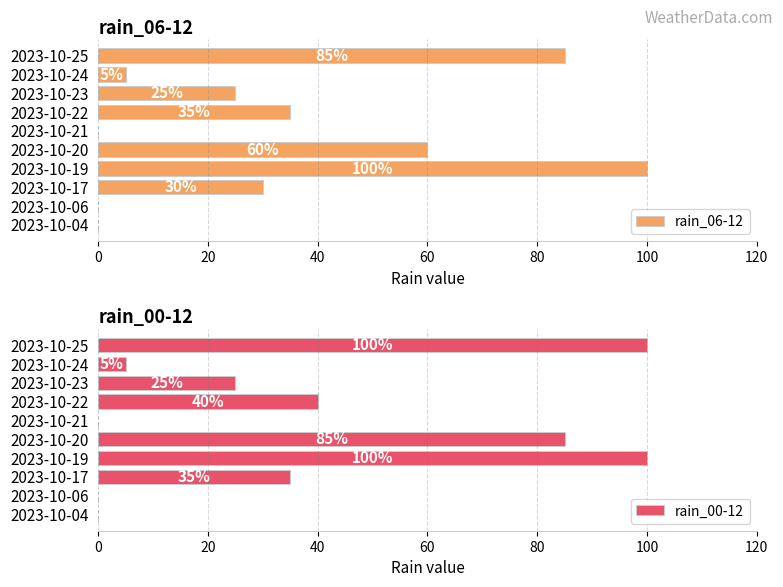

Reading left to right, transcribe all the data shown in this chart.

rain_06-12: 0	0	30	100	60	0	35	25	5	85
rain_00-12: 0	0	35	100	85	0	40	25	5	100